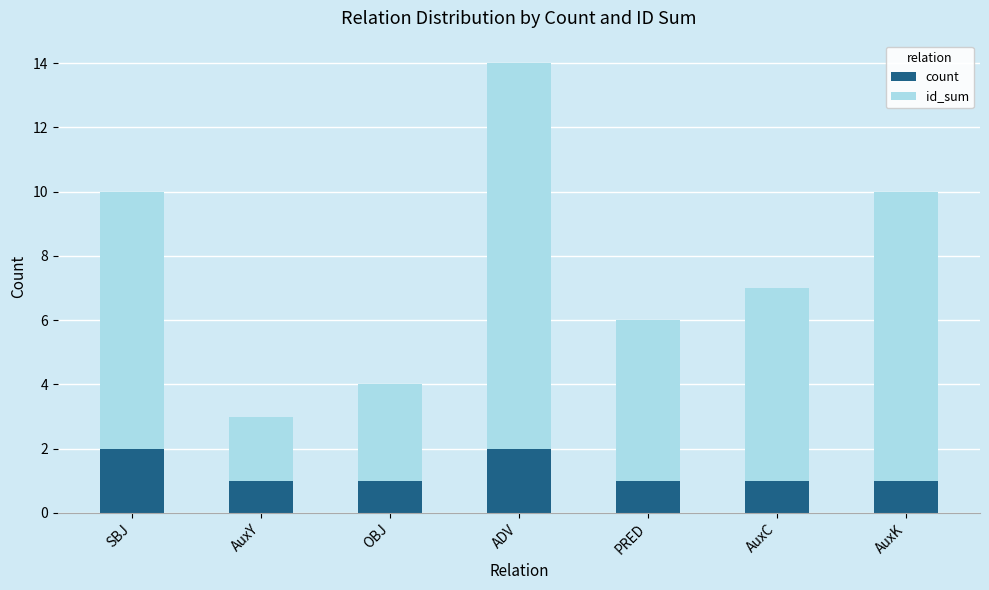

What is the sum of all count values?

9